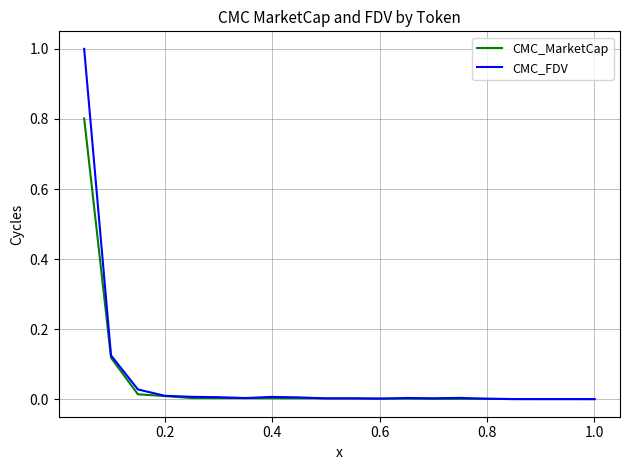

Rank the series by their maximum value, from highest to lowest.

CMC_FDV, CMC_MarketCap